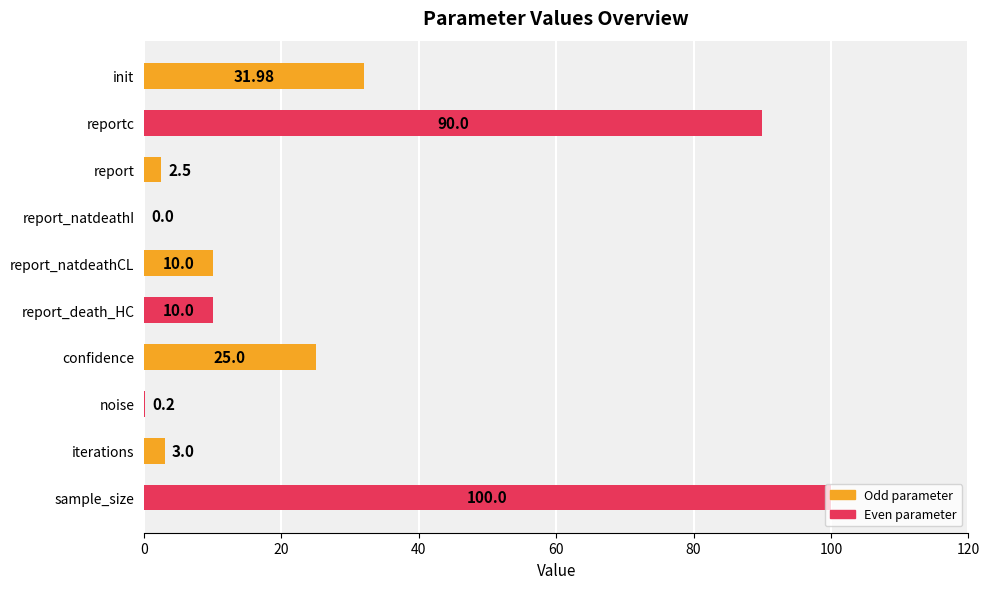

How many series are shown in this chart?

1